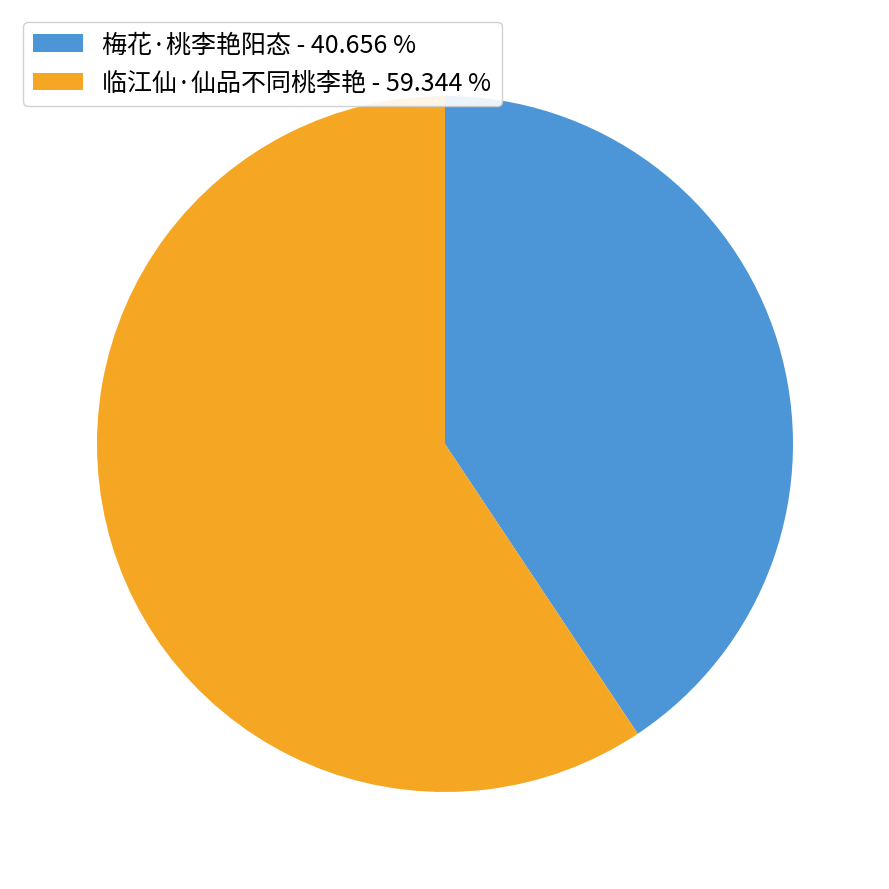

Combined, do 梅花·桃李艳阳态 - 40.656 % and 临江仙·仙品不同桃李艳 - 59.344 % account for over 50%?

Yes